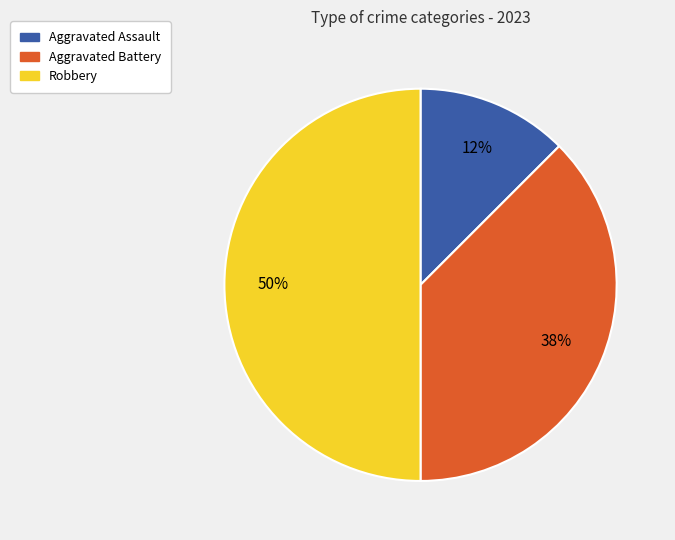

Between Aggravated Battery and Aggravated Assault, which is larger?

Aggravated Battery